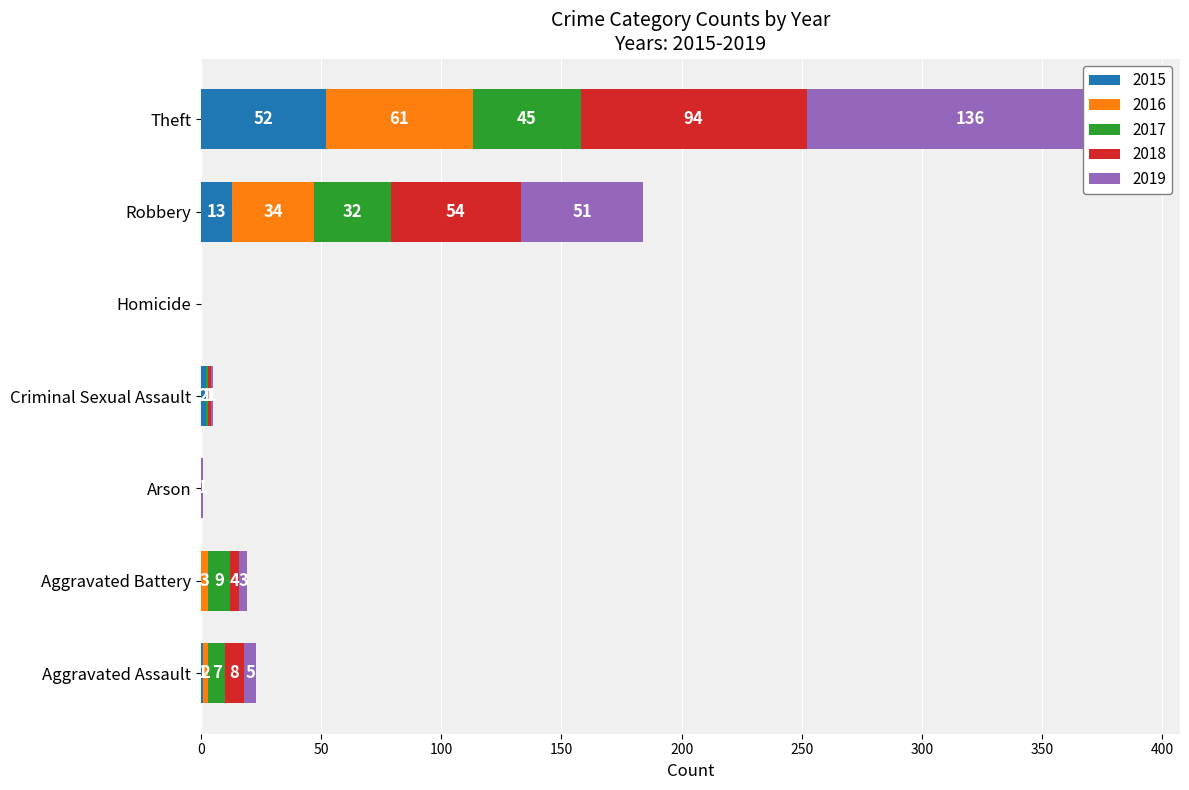

What is the highest value of the 2017 series?

45